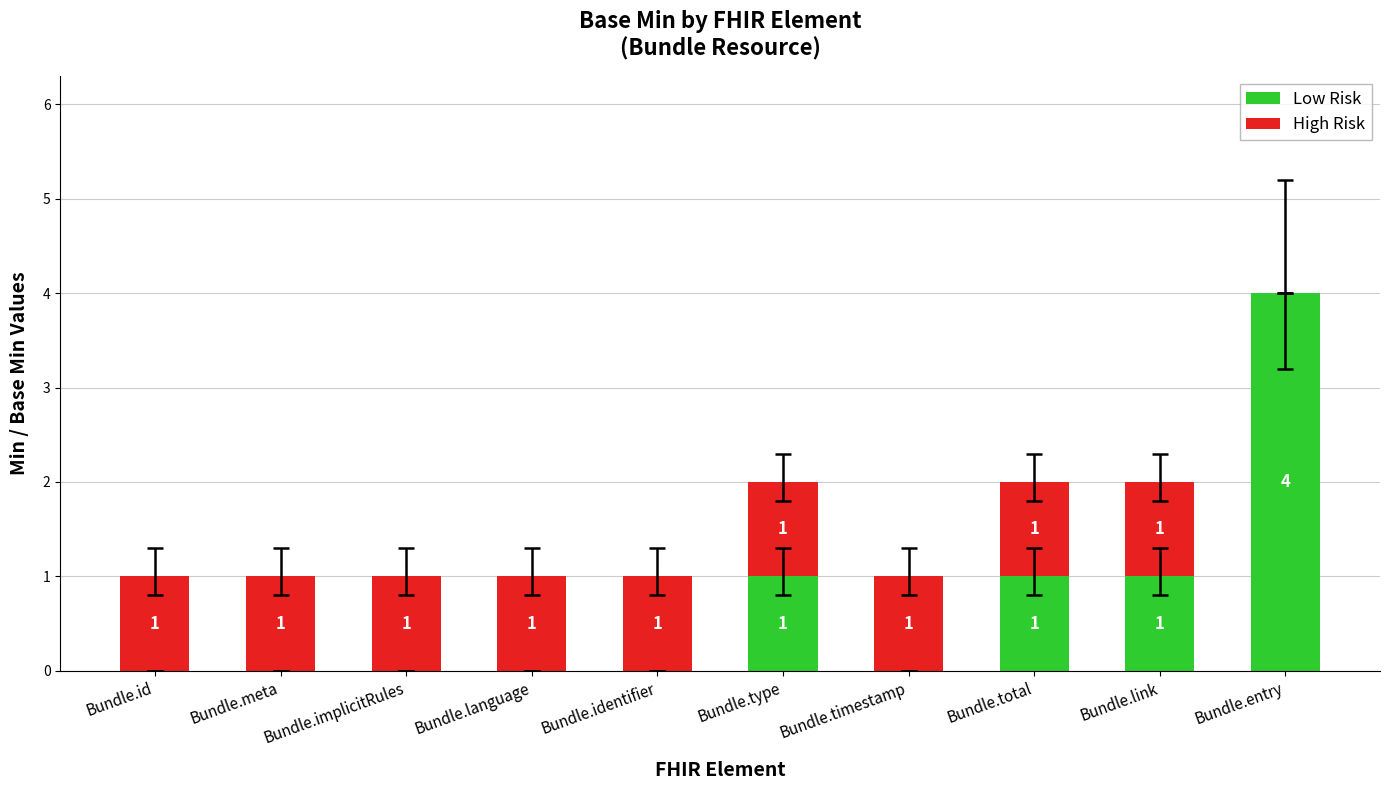

Are the bars grouped side by side (vs. stacked)?

No